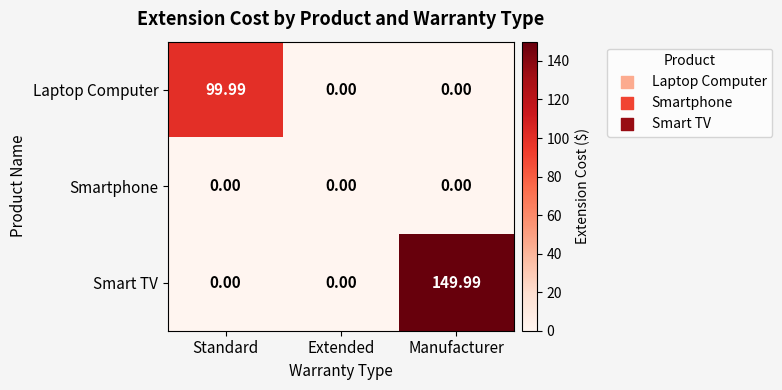

Which series has the widest spread of values?

Smart TV